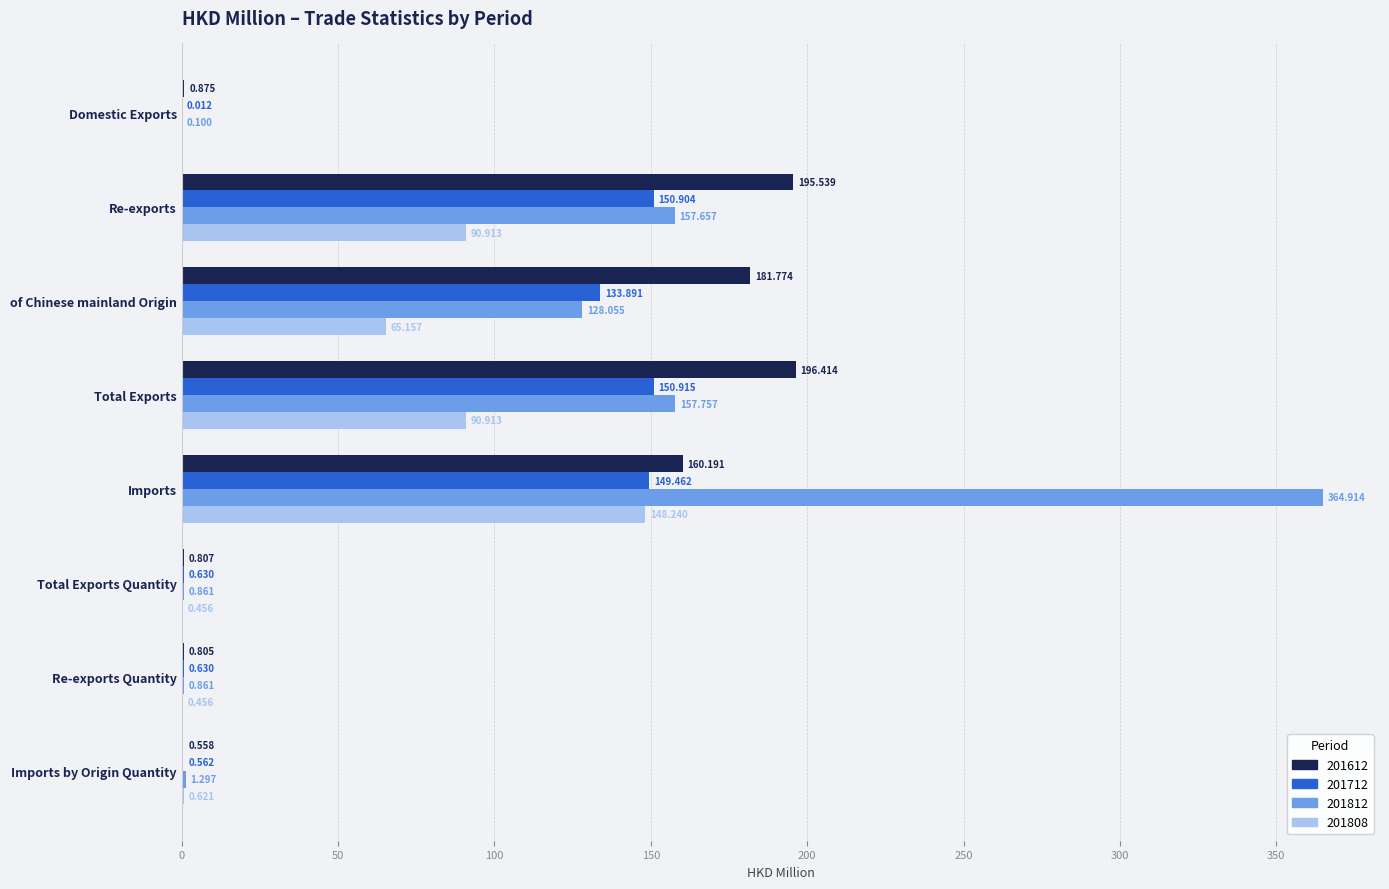

At which label is 201812 closest to 182?

Total Exports